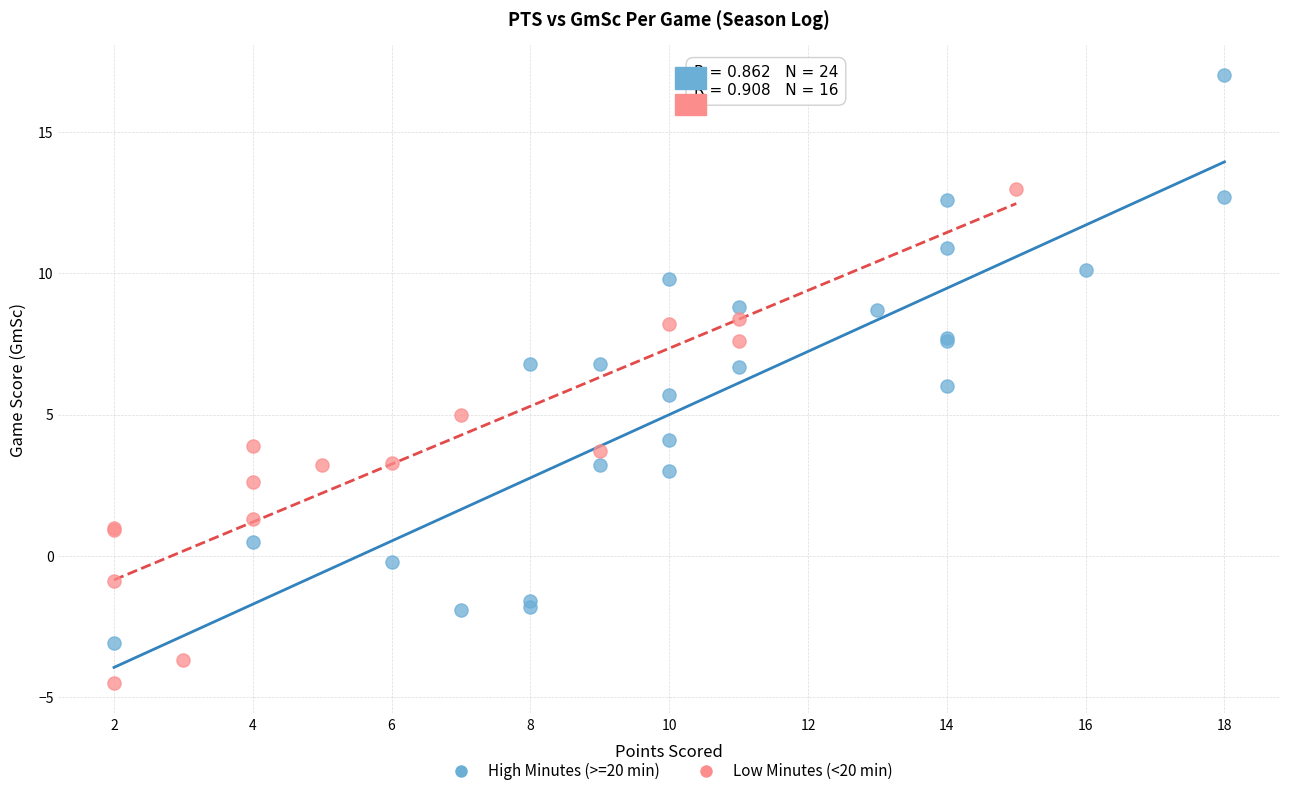

Which series has the largest Y range (max minus min)?

High Minutes (>=20 min)